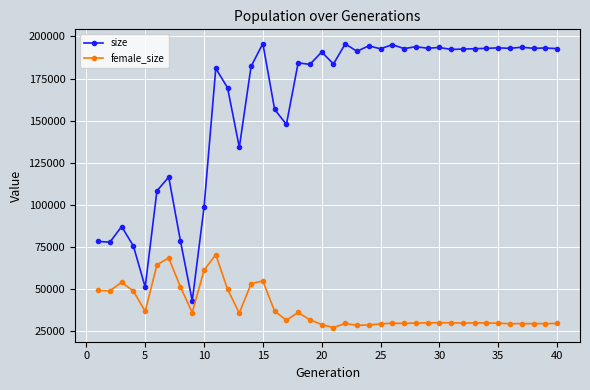

Which series has the largest total across all categories?

size